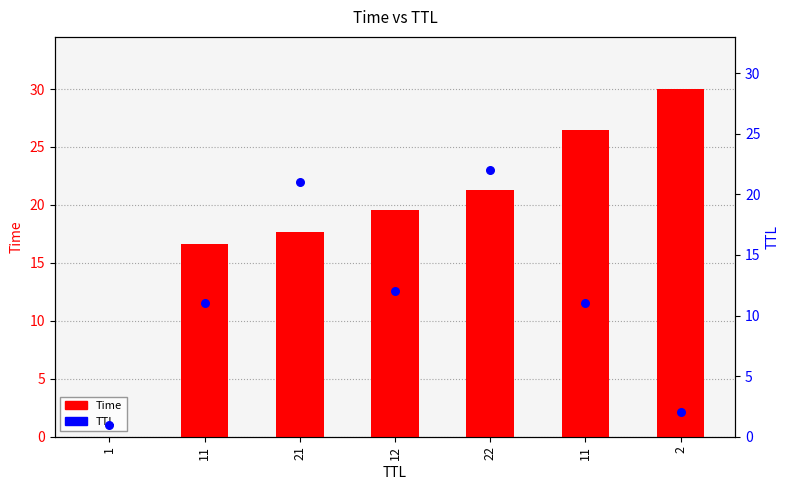

Which series has the widest spread of Y values?

Time